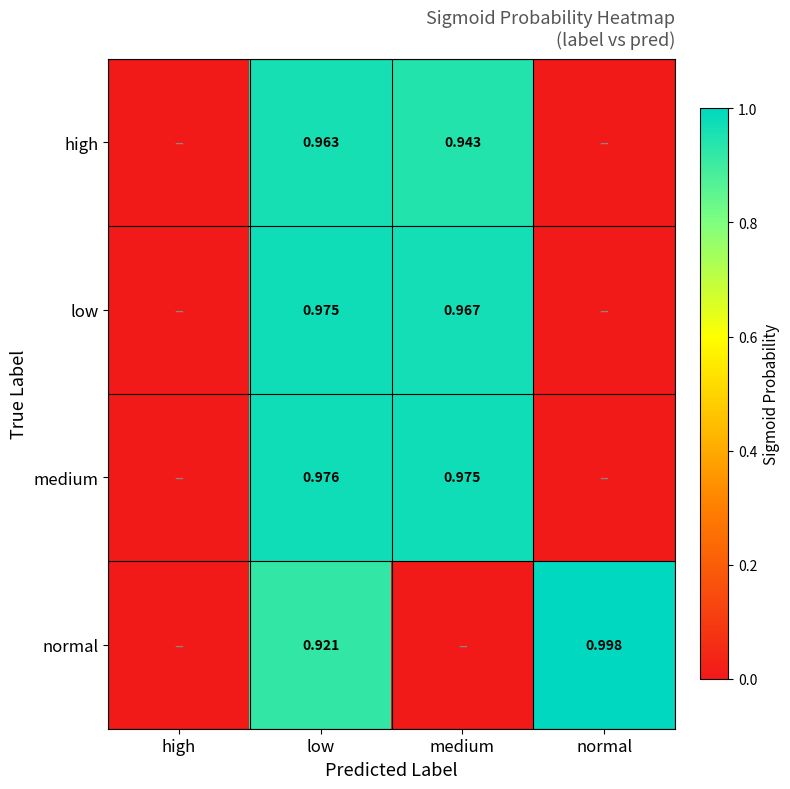

Read the low value at medium.

1.0